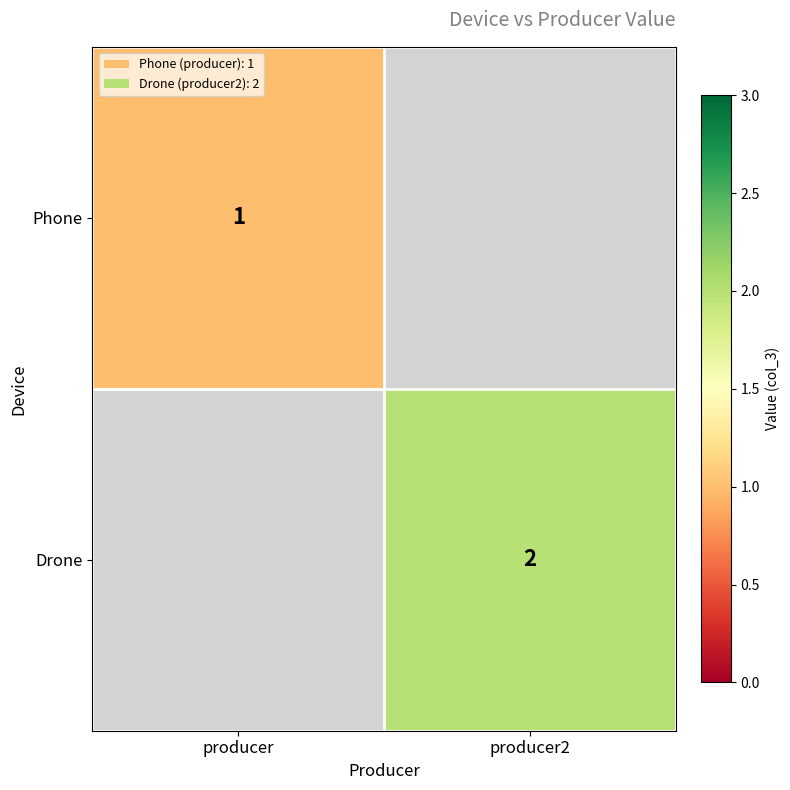

Is it true that Phone equals 1 at producer?

True